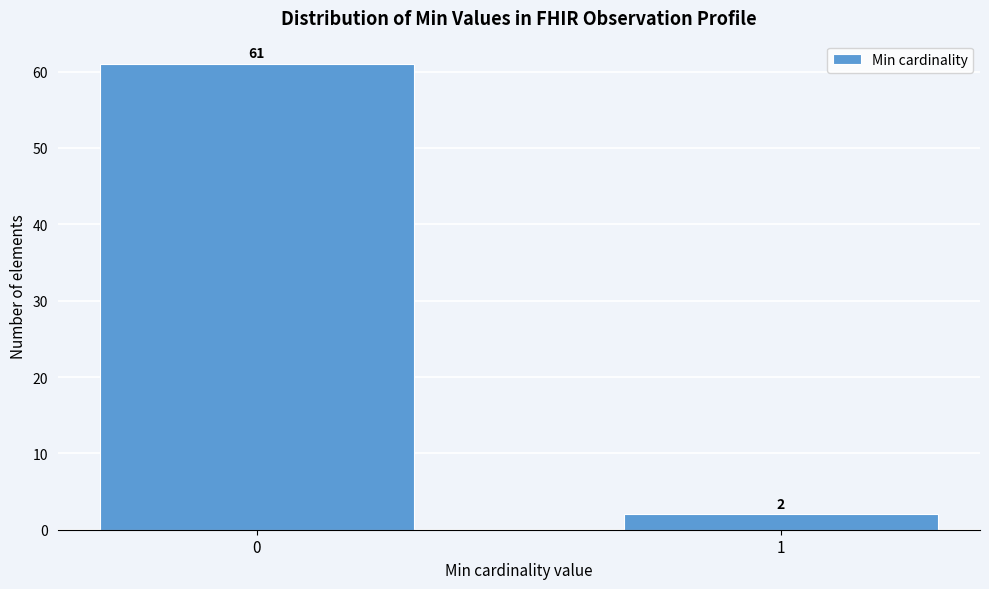

Reading right to left, transcribe all the data shown in this chart.

1=2	0=61